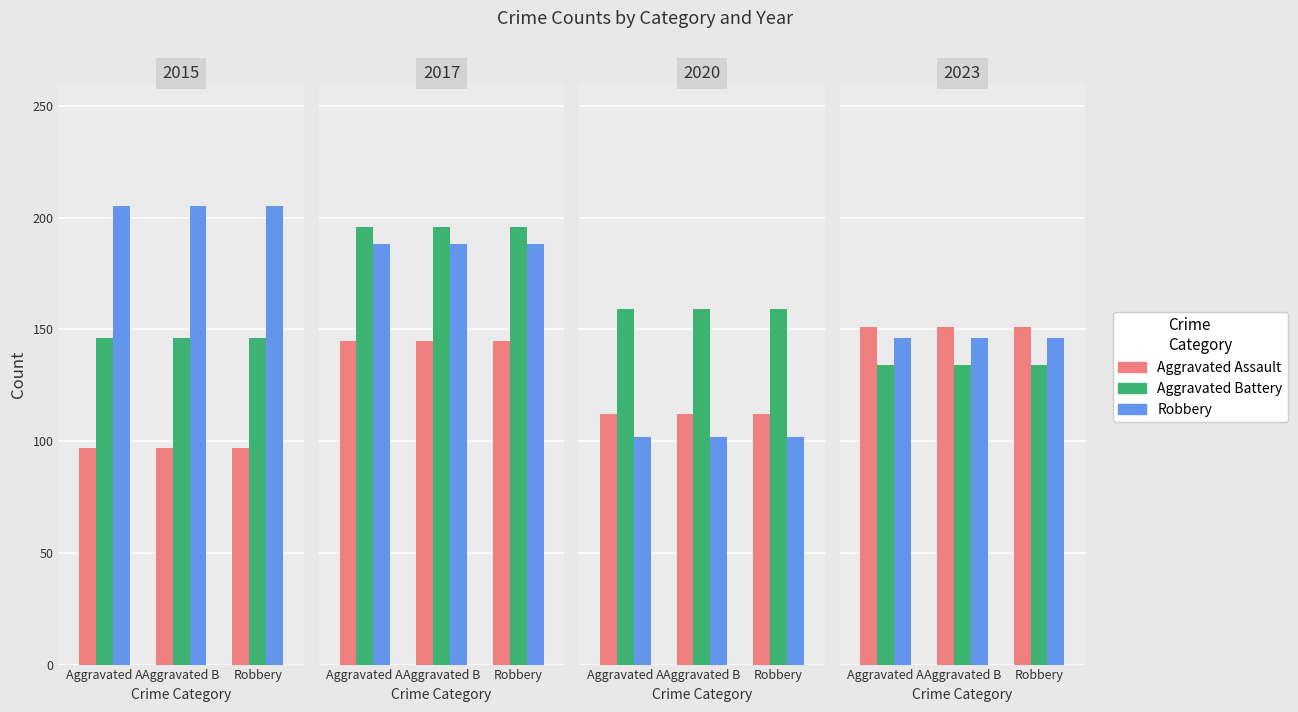

What is the value of the Robbery bar at the 3rd from the left?

146